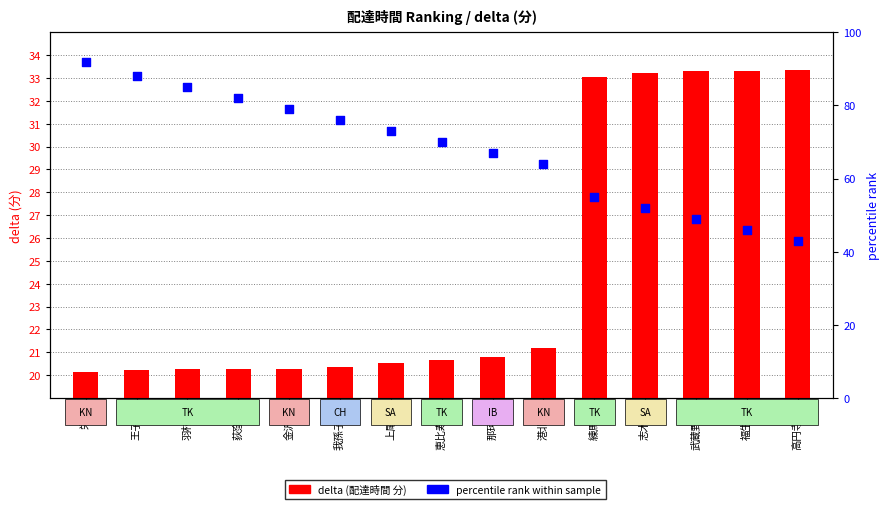

At how many categories does at least one series exceed 83?

3